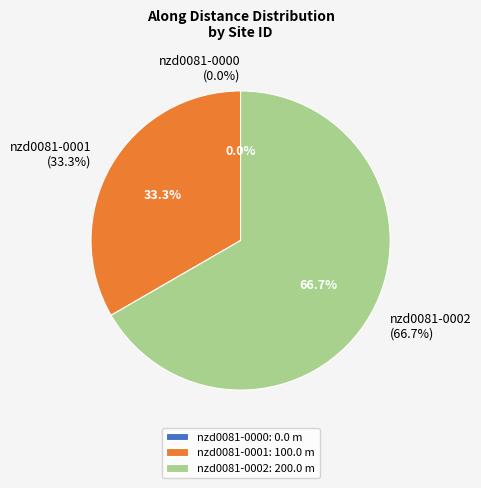

Is it true that nzd0081-0001 is 28% of the pie?

False